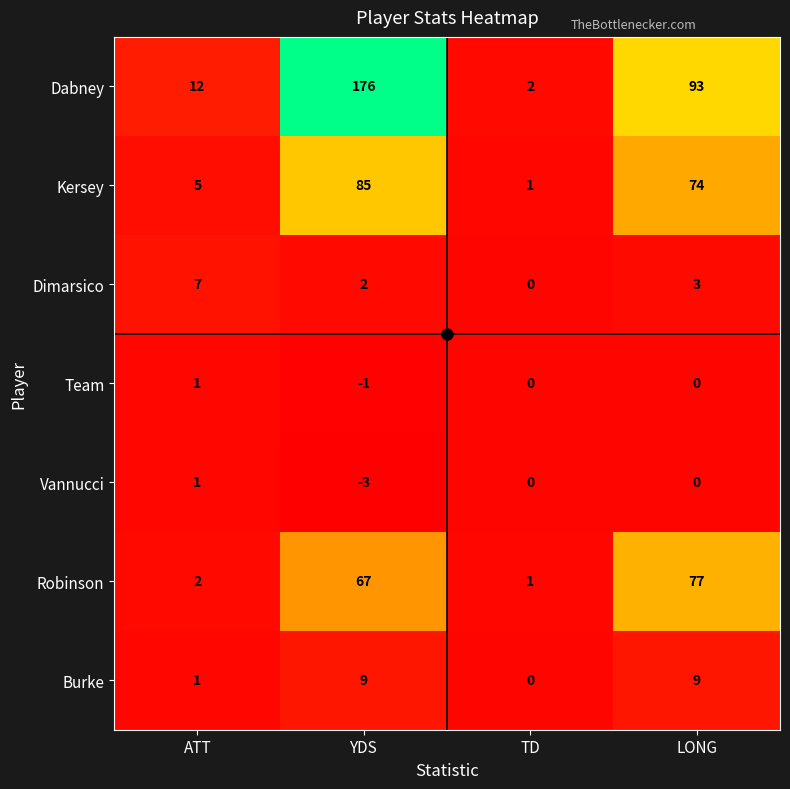

What is the approximate value of Vannucci at YDS?

-3